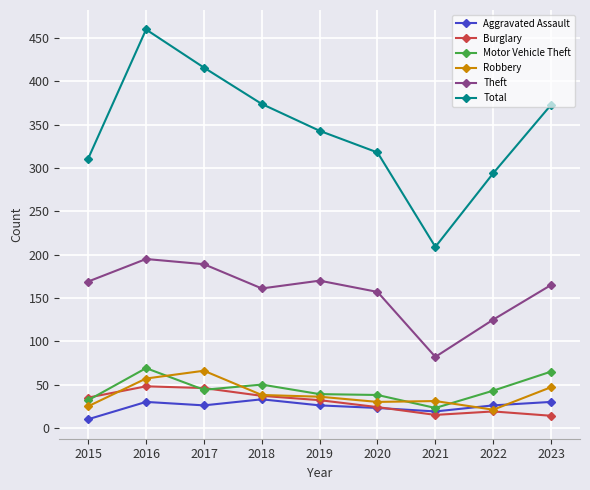

What is the value of the Aggravated Assault point at the 2nd from the left?

30